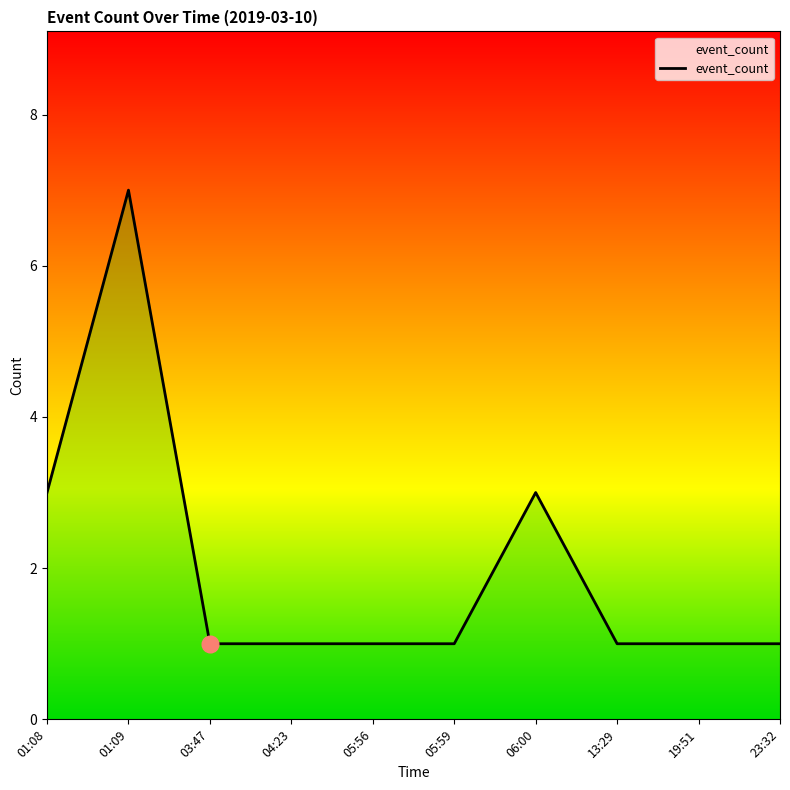

At which label is the value closest to 4?

01:08